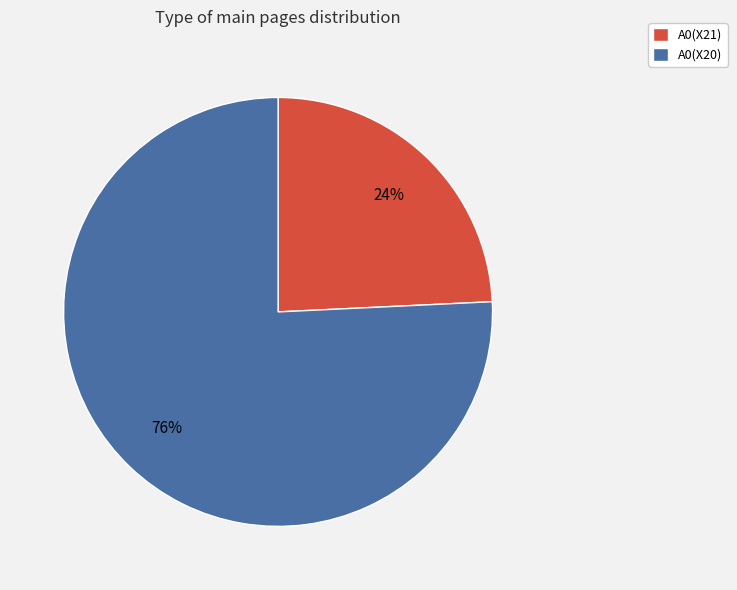

What is the majority slice?

A0(X20)